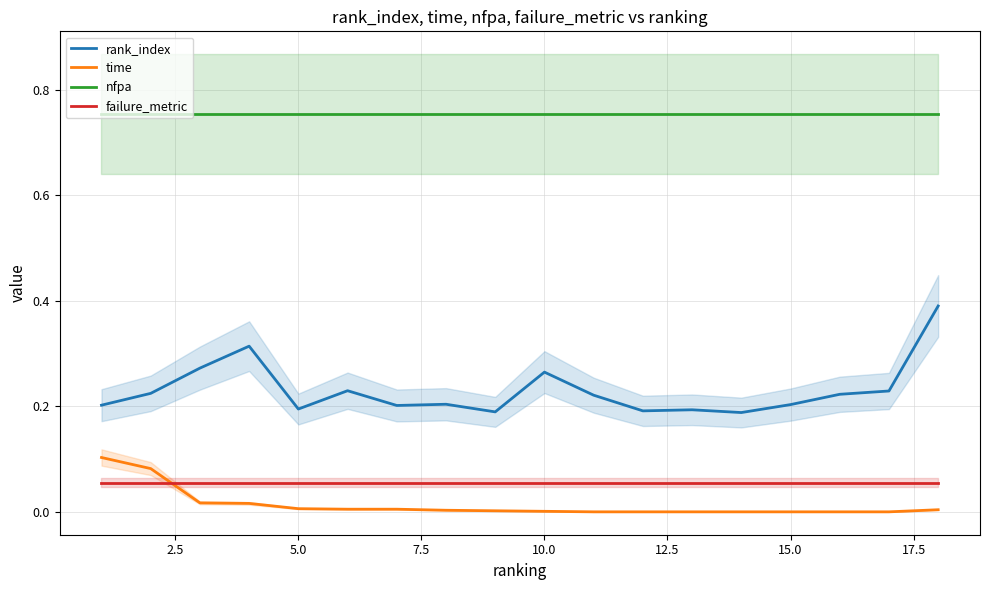

True or false: failure_metric and nfpa cross at least once.

False